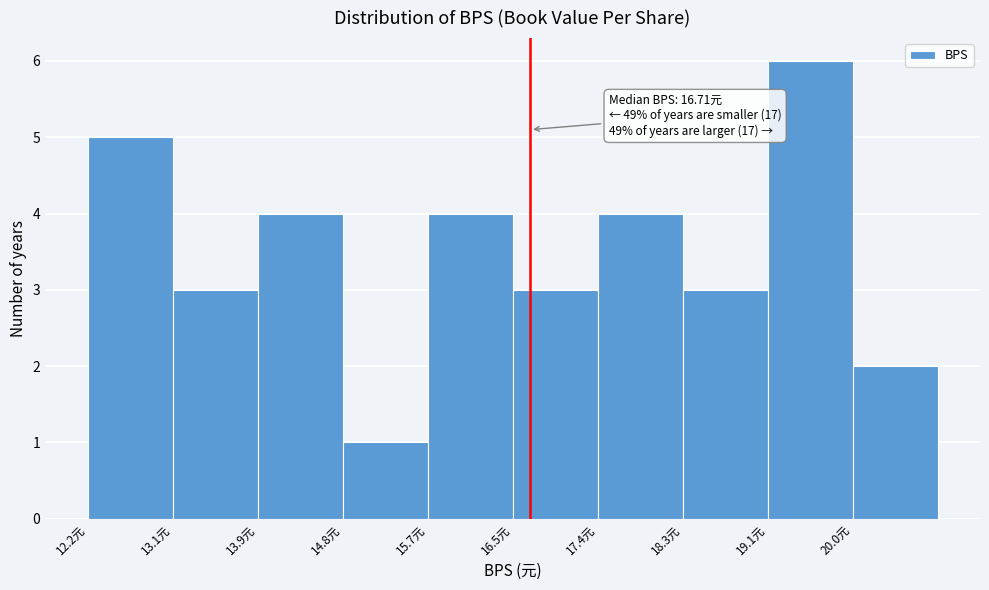

Over which range of the x-axis is the bar tallest?

19.1 to 20.0